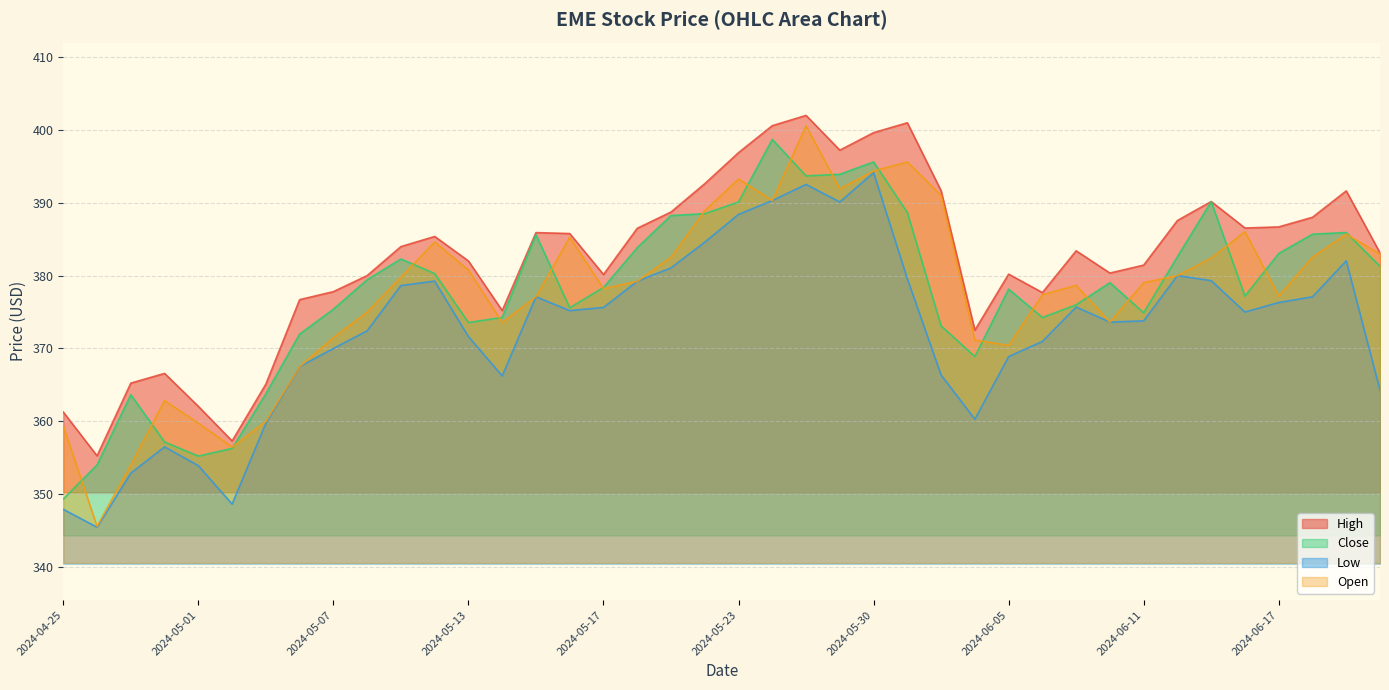

At how many categories does at least one series exceed 357?

39